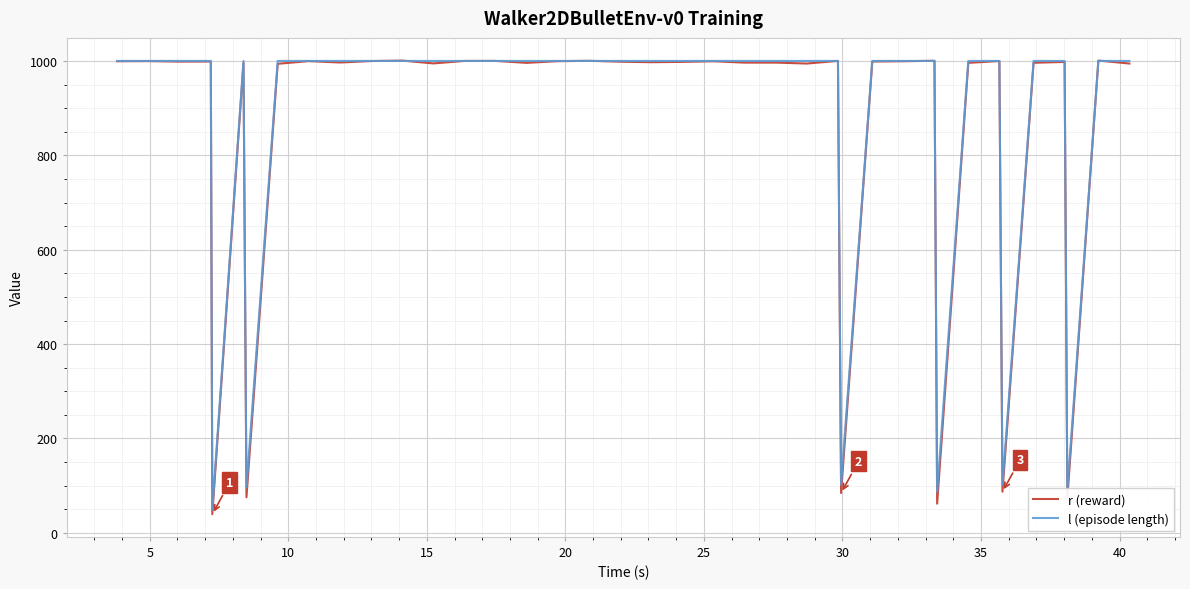

Which series has the widest spread of values?

r (reward)